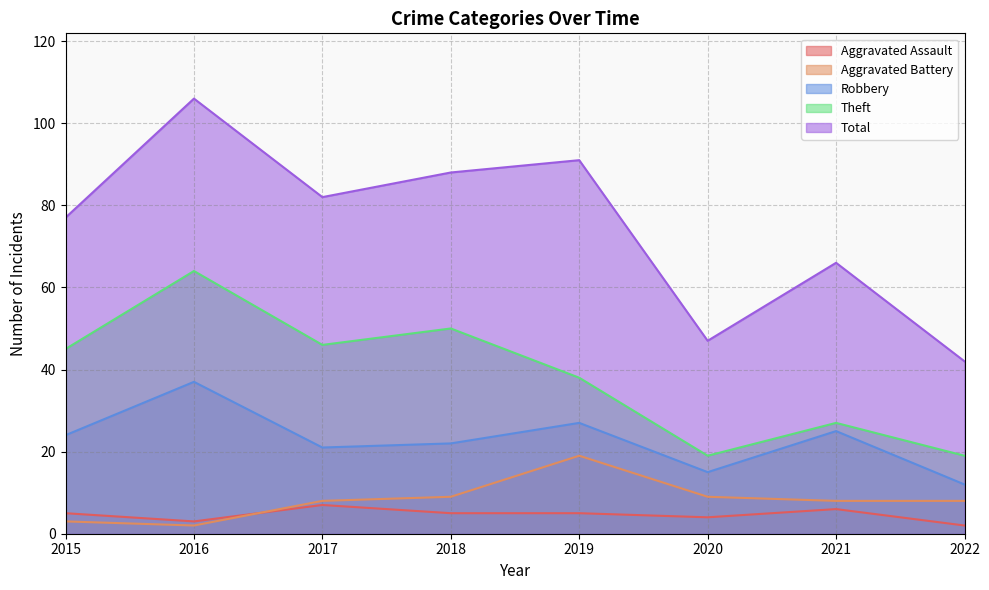

What is the difference between the highest and lowest values at 2015?

74